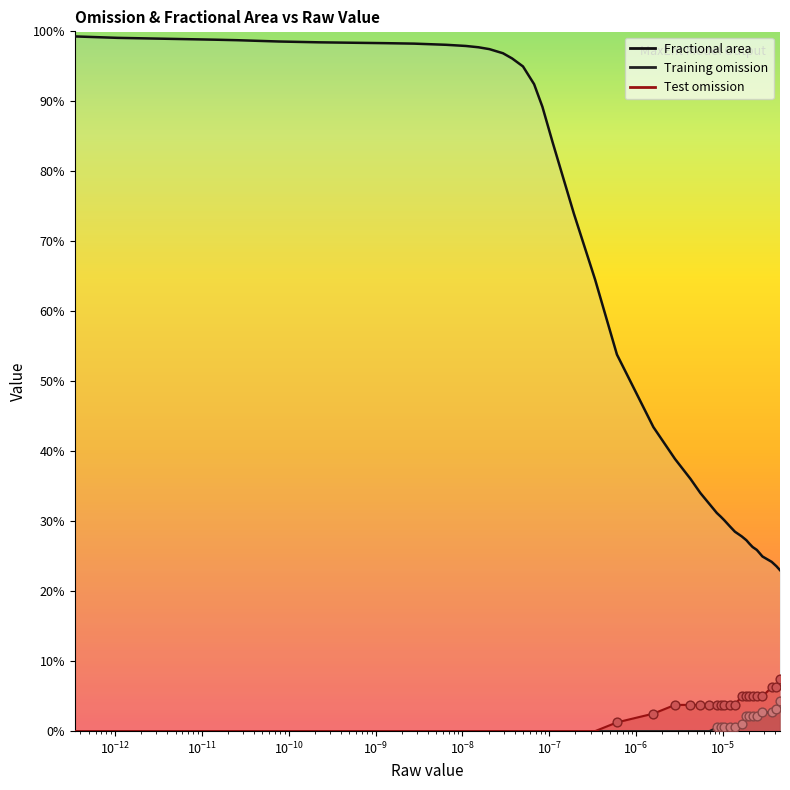

Is the value of Test omission at 34 greater than the value of Training omission at 20?

Yes